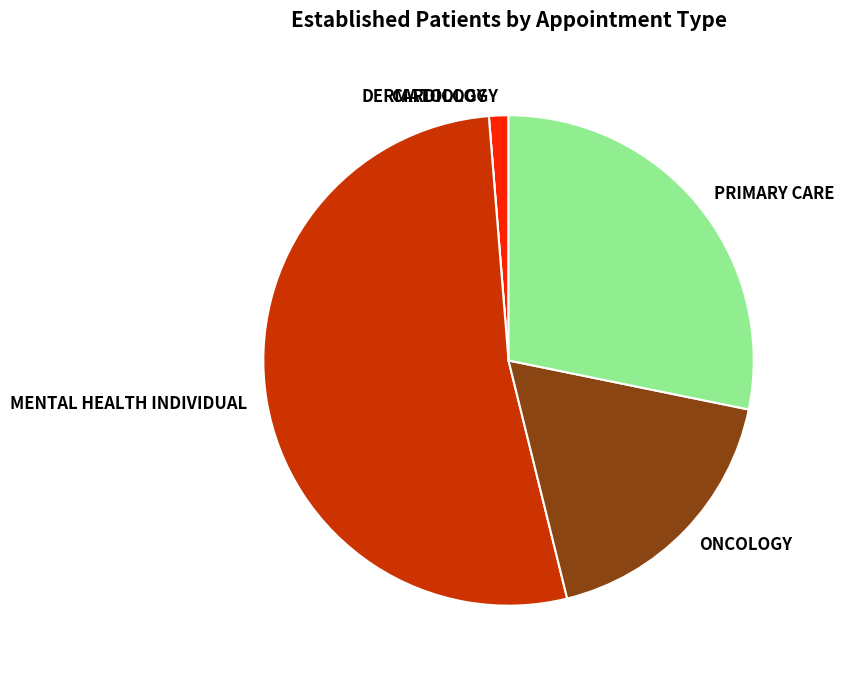

Approximately how many times larger is the value at PRIMARY CARE compared to MENTAL HEALTH INDIVIDUAL?

0.5